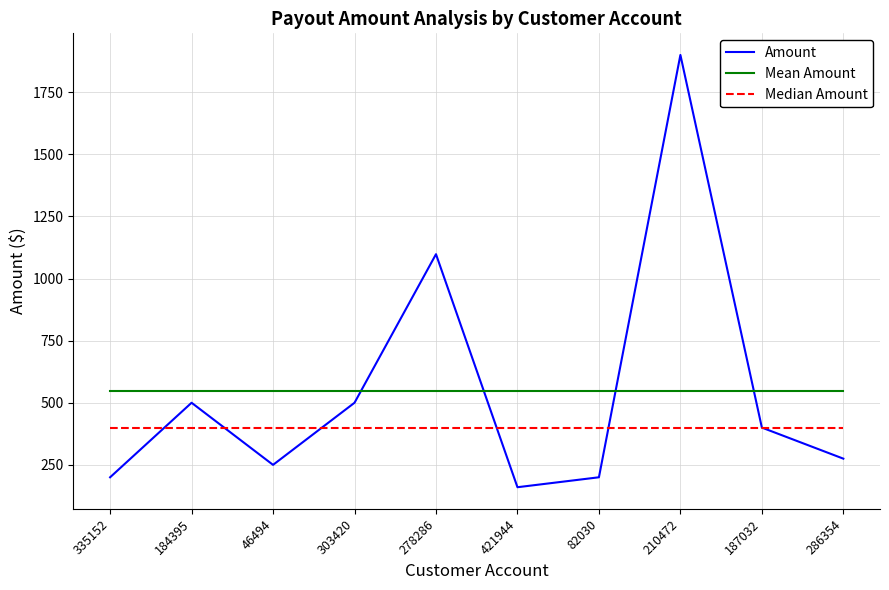

The Mean Amount series shows 548.3 at 286354. True or false?

True